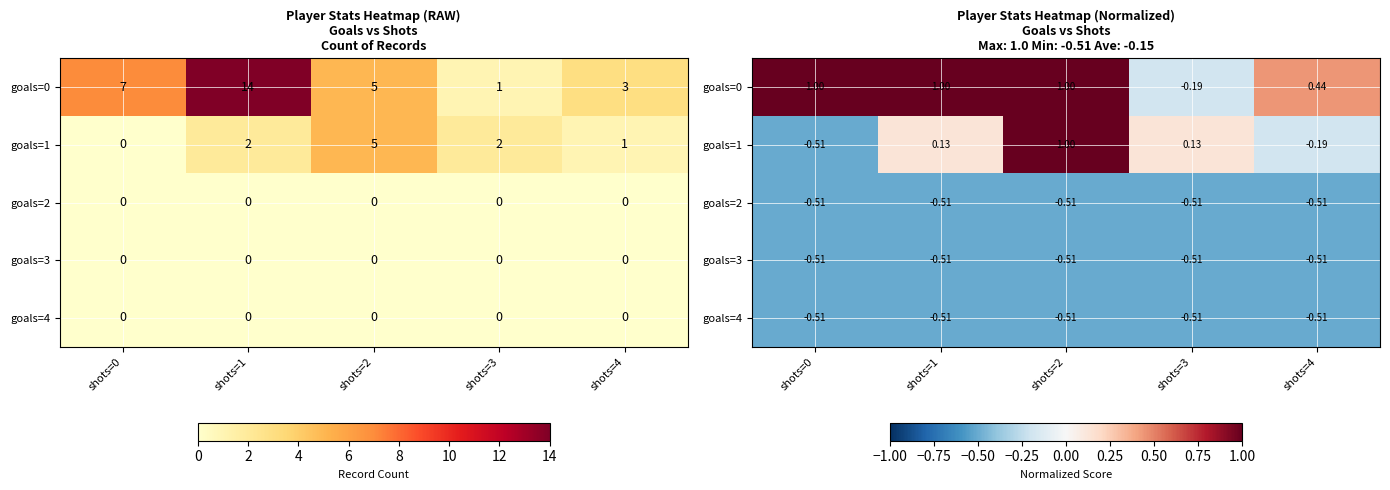

At how many categories does at least one series exceed 0?

5